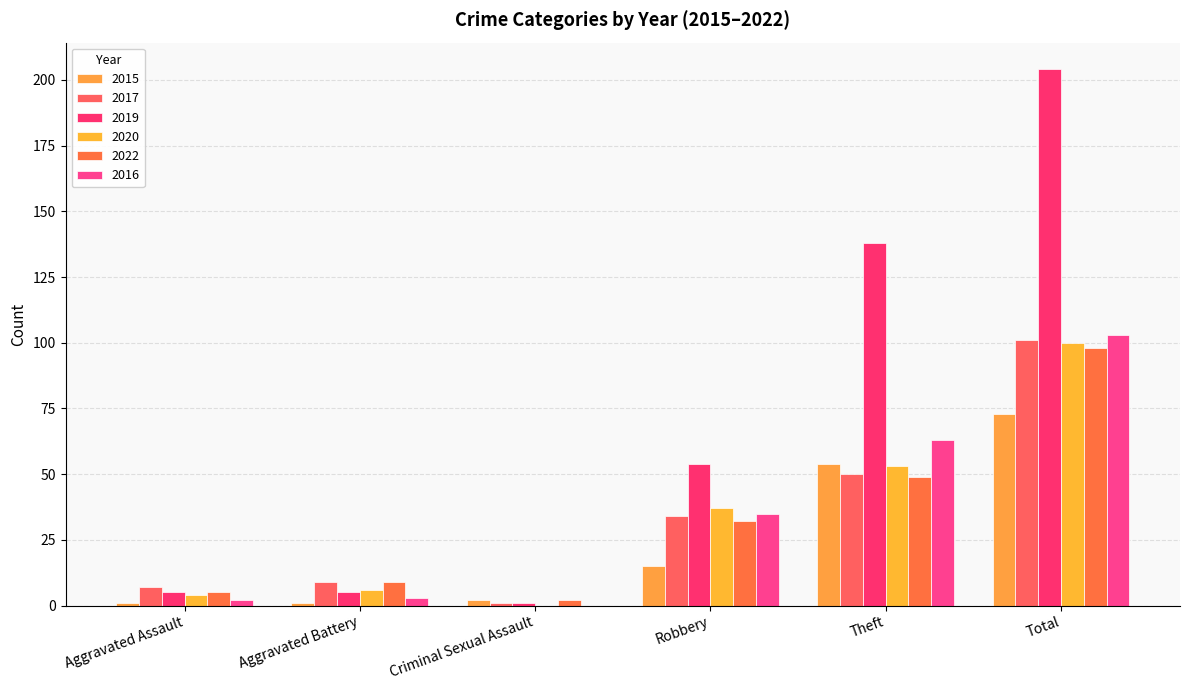

What is the greatest value displayed?

204